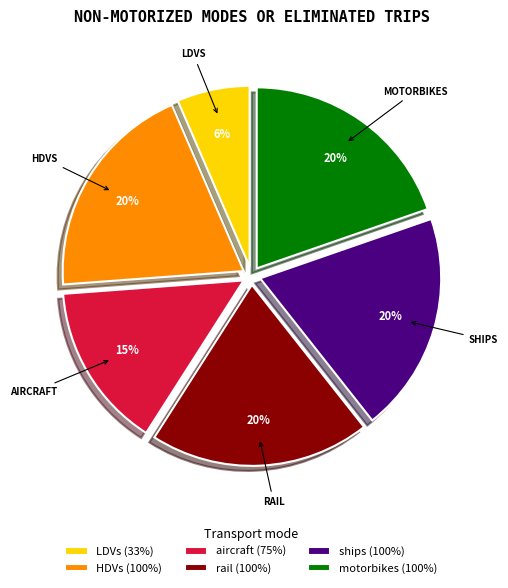

Does HDVs represent more than half of the total?

No